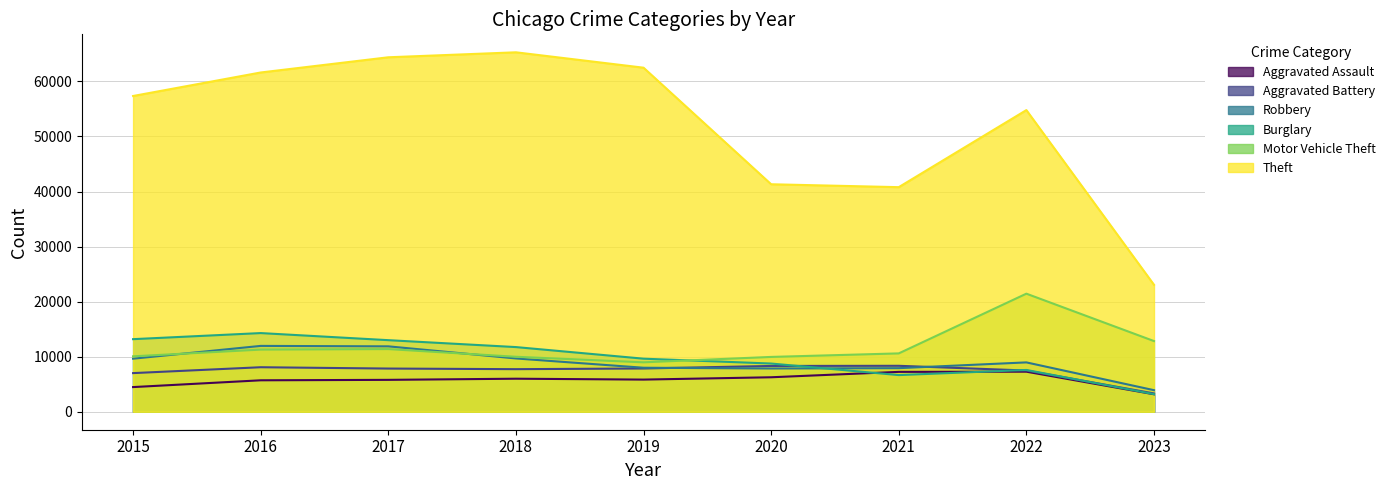

List the series in order of their peak value, lowest first.

Aggravated Assault, Aggravated Battery, Robbery, Burglary, Motor Vehicle Theft, Theft